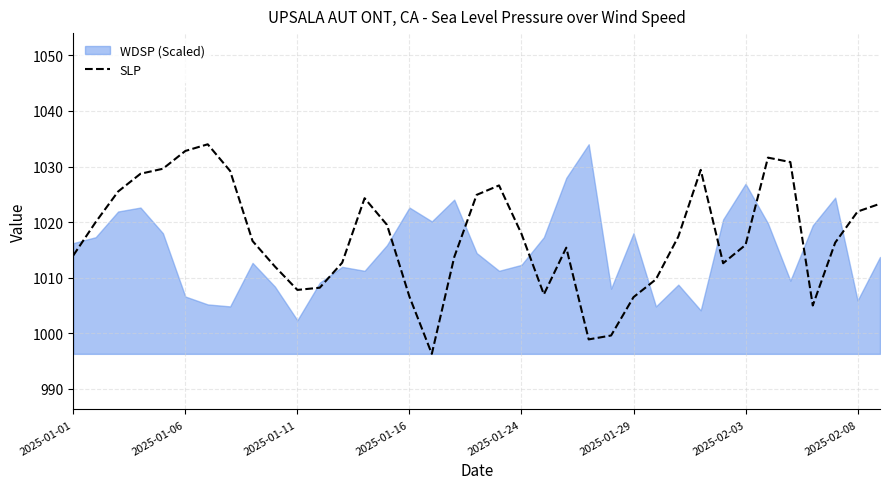

What is the average value?

1017.4